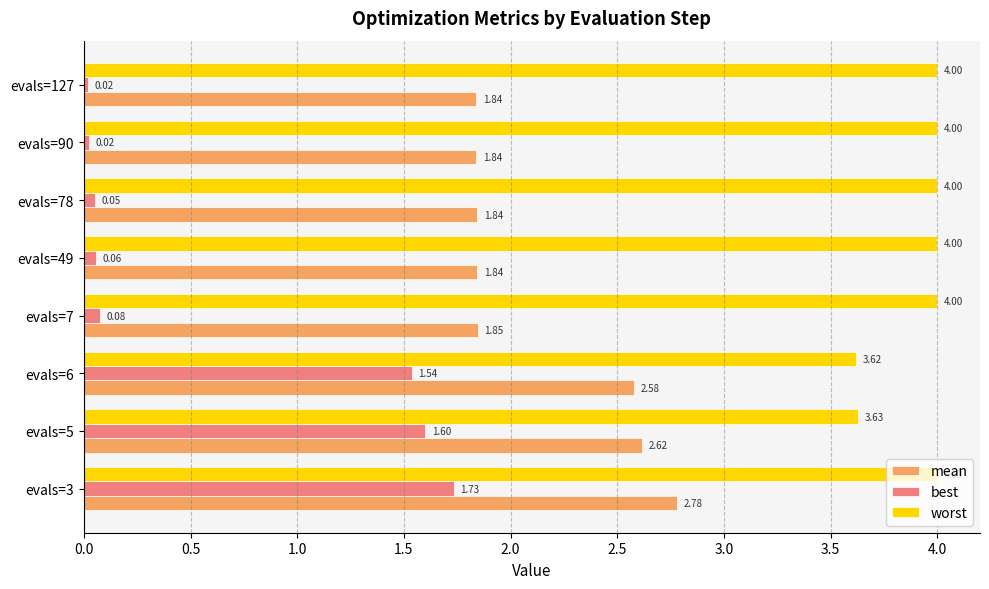

What is the average value of the best series?

0.6